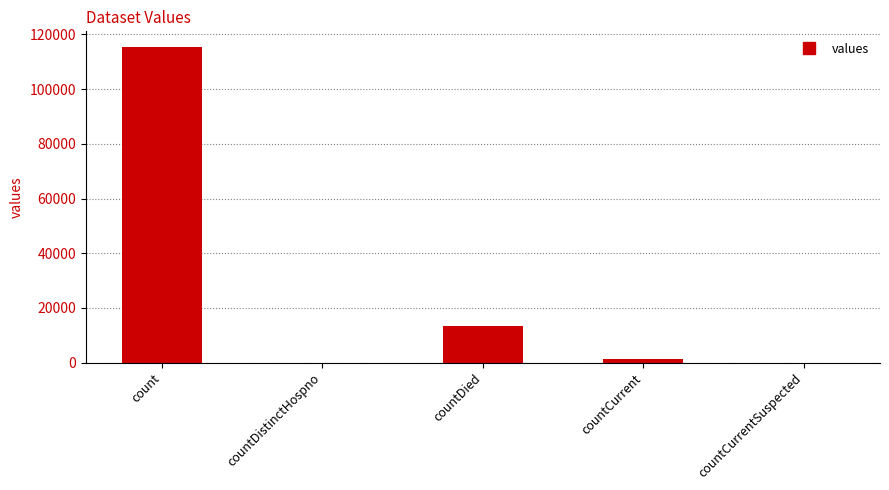

Reading left to right, list all the values displayed in this chart.

115379	0	13343	1383	0